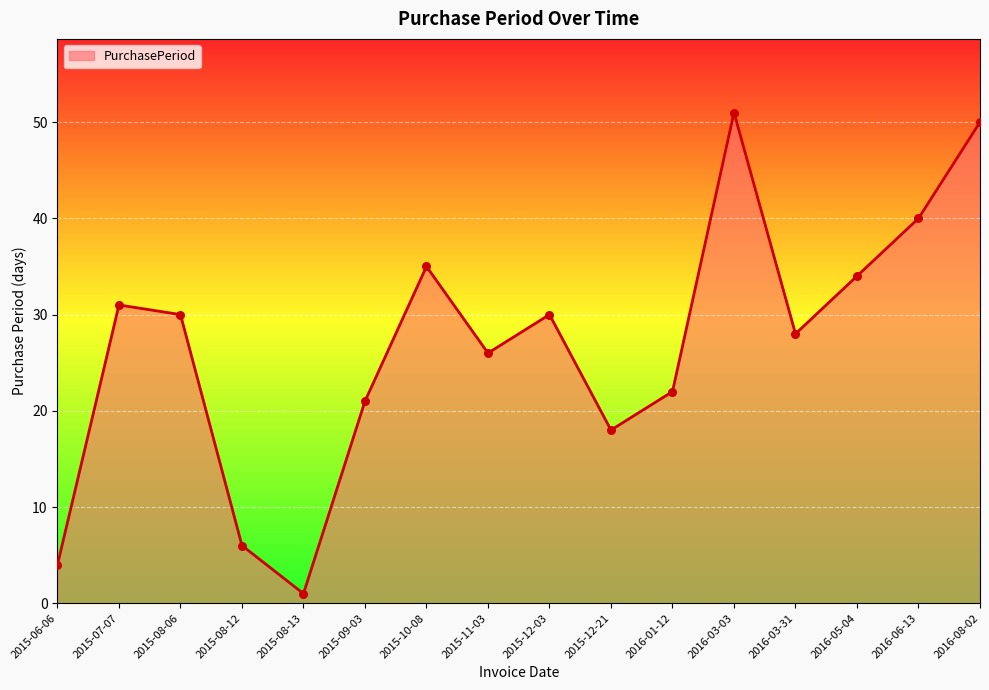

What is the change in value from 2015-08-13 to 2015-10-08?

+34